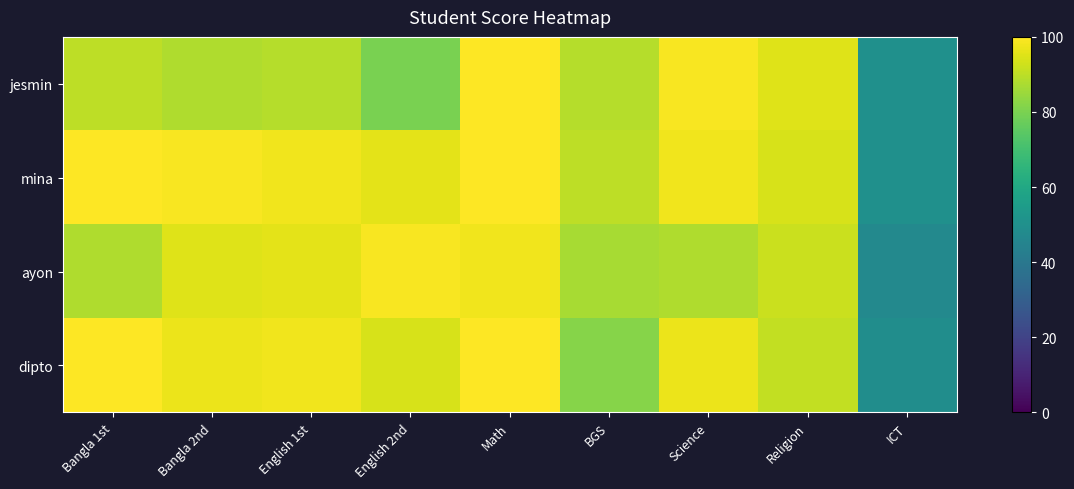

What is the smallest value displayed?

47